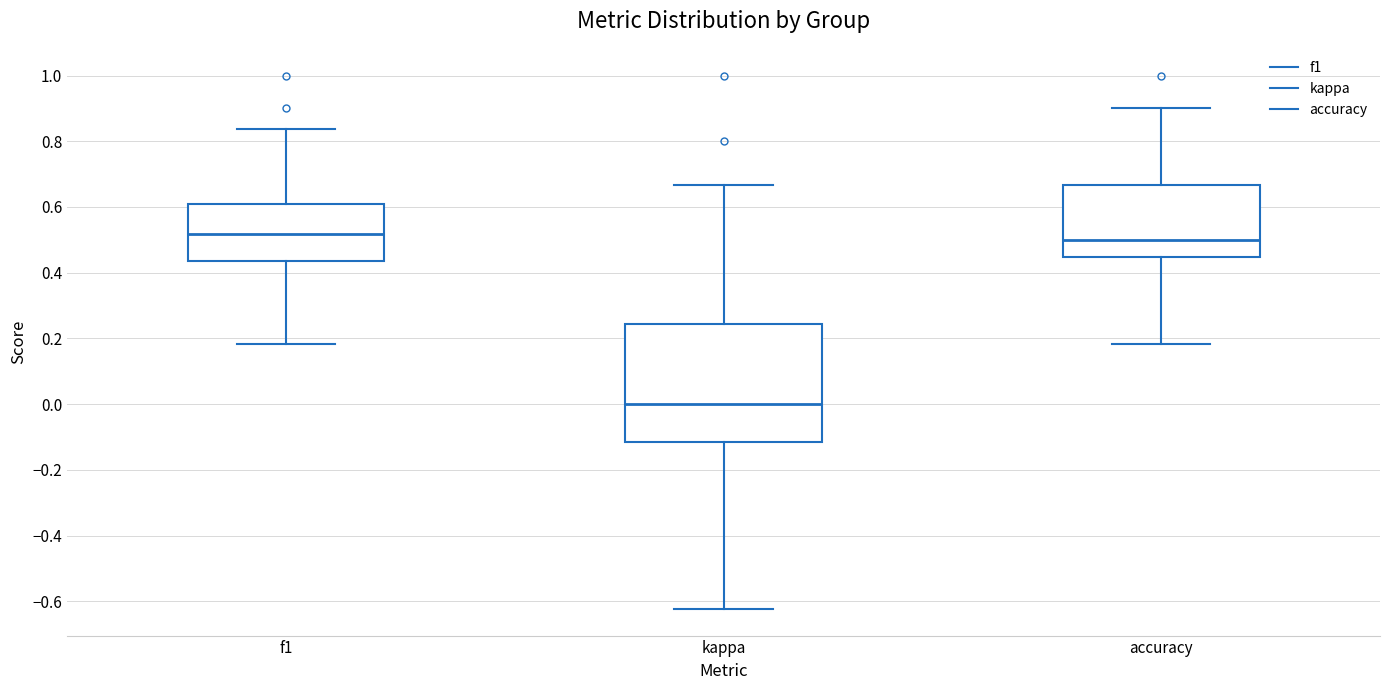

Reading left to right, read every box against the y-axis: the position of its median line, the range the box covers, and the ends of its whiskers. The values are not printed on the chart, so give them approximately, as read against the axis.

f1: median 0.52, box 0.44 to 0.60, whiskers 0.18 to 0.84
kappa: median 0.00, box -0.12 to 0.24, whiskers -0.62 to 0.66
accuracy: median 0.50, box 0.44 to 0.66, whiskers 0.18 to 0.90